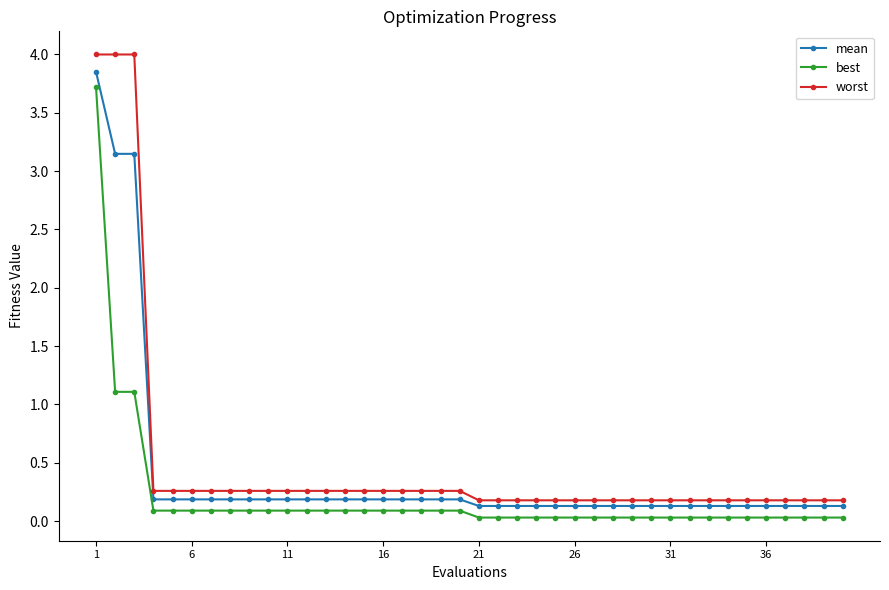

What is the average value of the mean series?

0.4